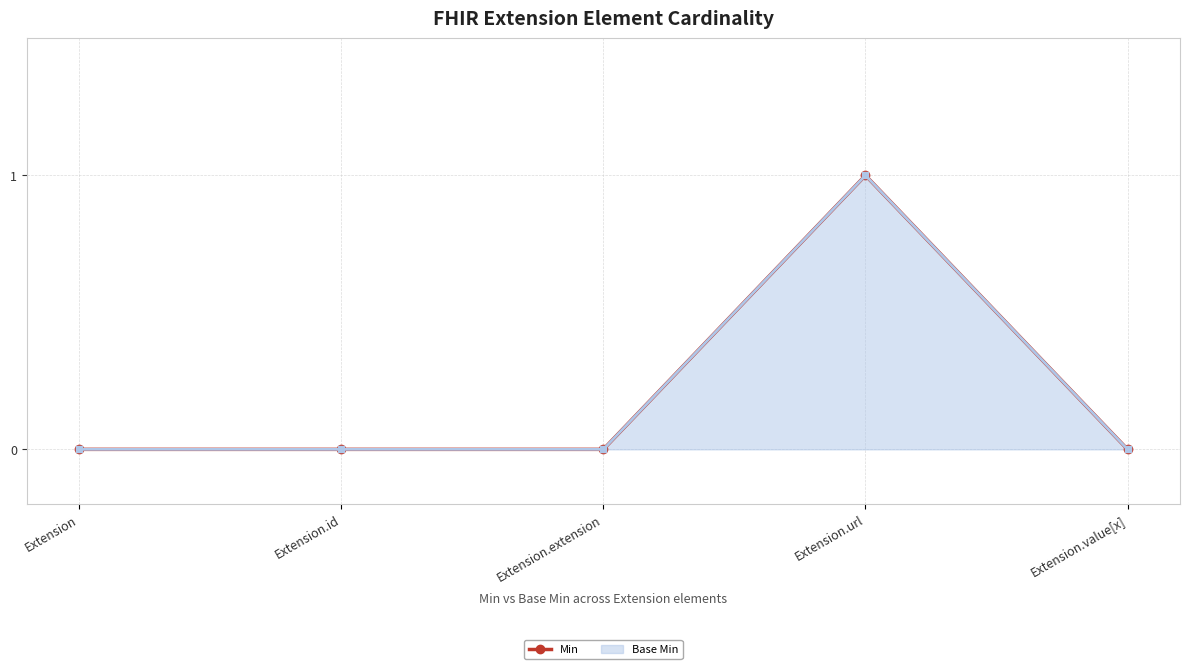

Rank the categories by value from lowest to highest.

Extension, Extension.id, Extension.extension, Extension.value[x], Extension.url